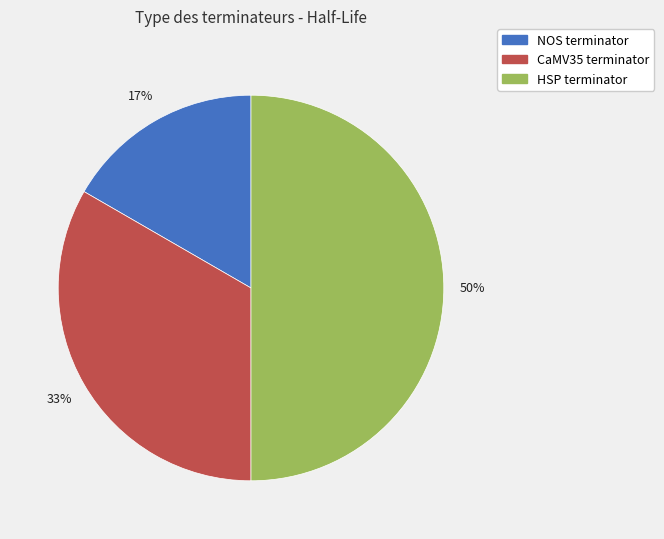

To the nearest percent, what percentage of the pie is CaMV35 terminator?

33%